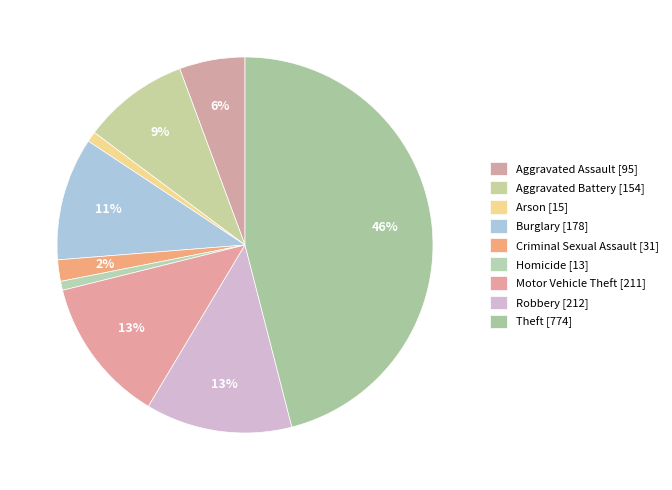

To the nearest percent, what portion does Robbery represent?

13%